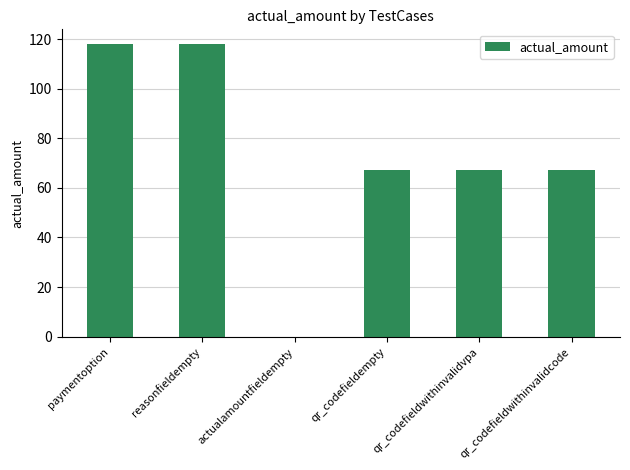

How many values are between 67 and 118?

5